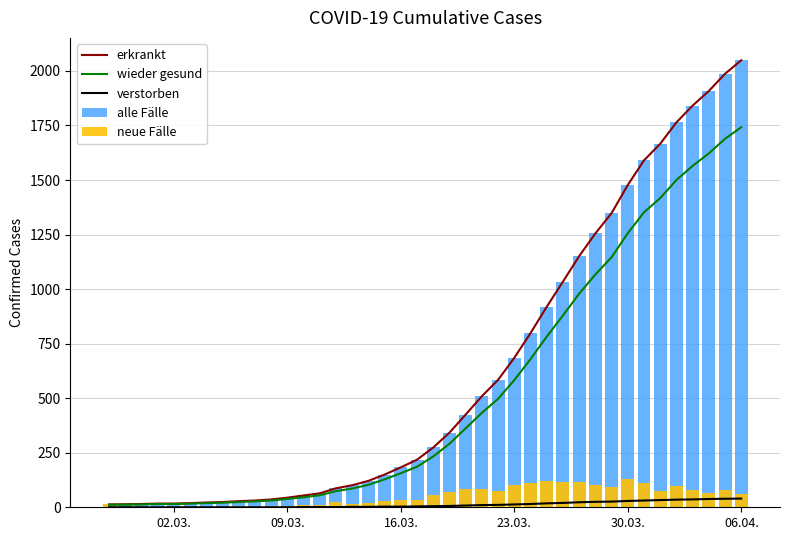

Which category has the highest value in the wieder gesund series?

06.04.